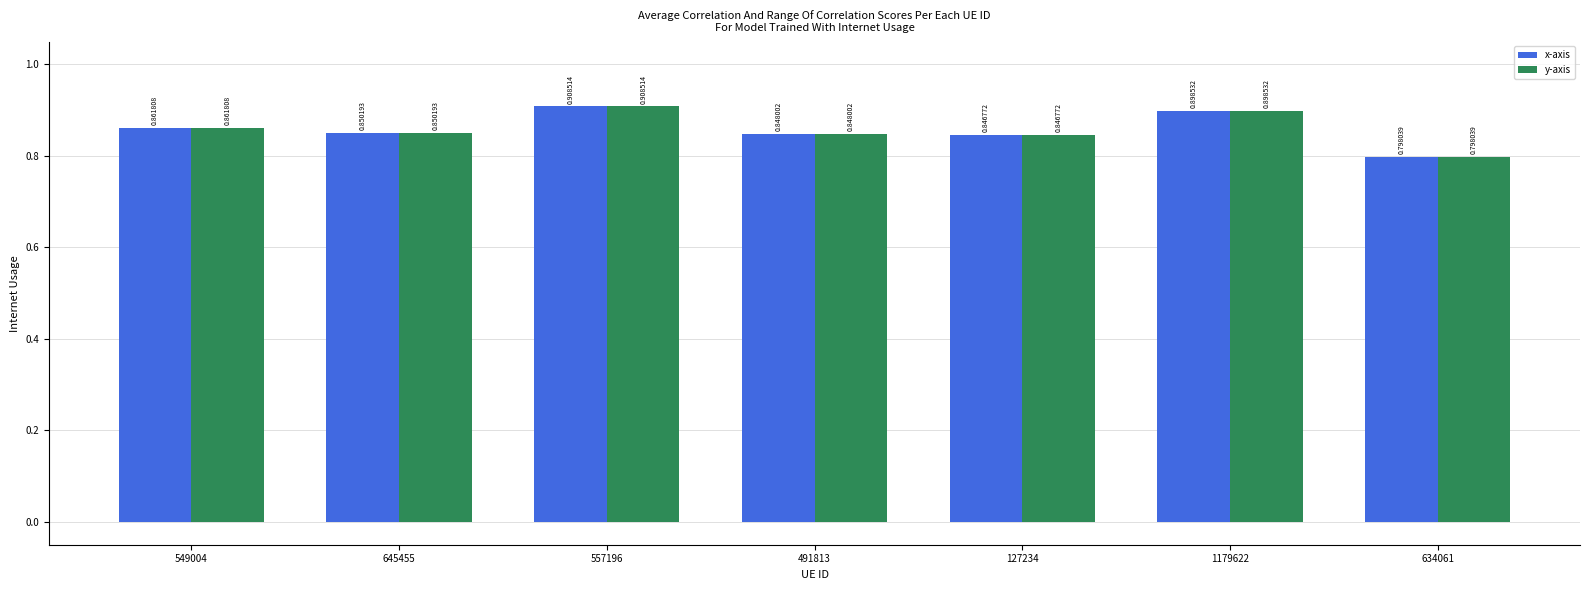

What is the total value across all series at 549004?

1.7